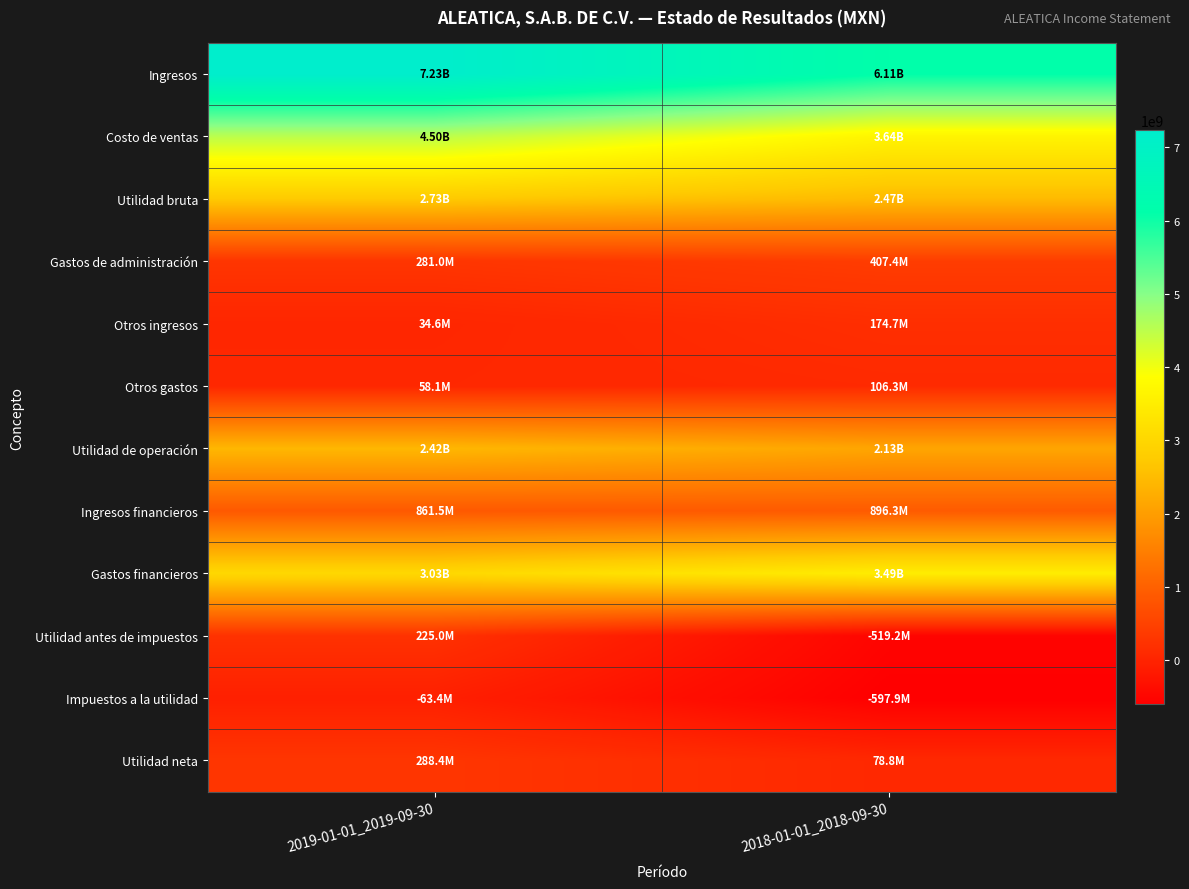

Which has a higher value, 2019-01-01_2019-09-30 or 2018-01-01_2018-09-30?

2019-01-01_2019-09-30